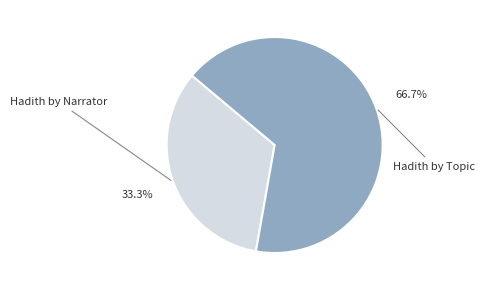

Is there any slice that represents more than half of the pie?

Yes